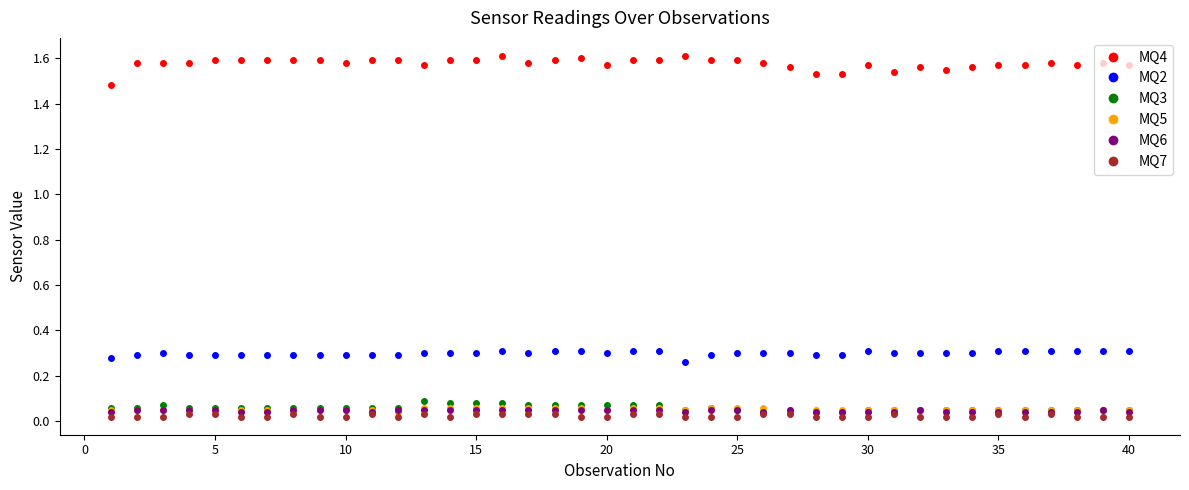

Which series has the widest spread of values?

MQ4